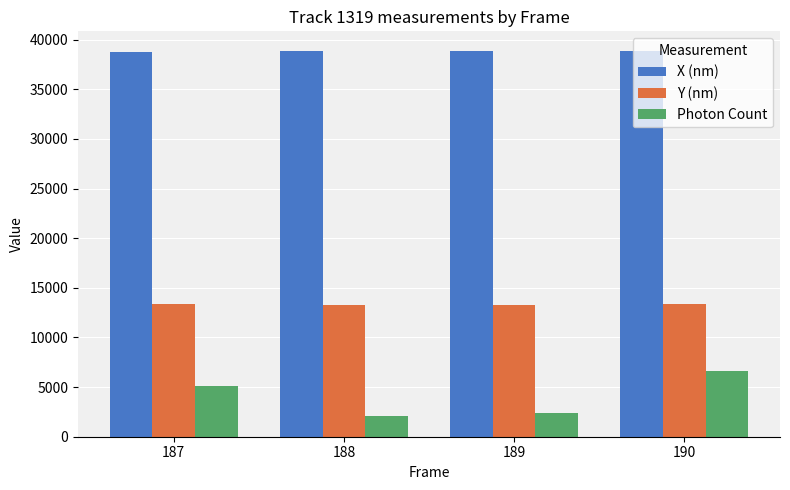

What is the highest value of the Y (nm) series?

13334.4